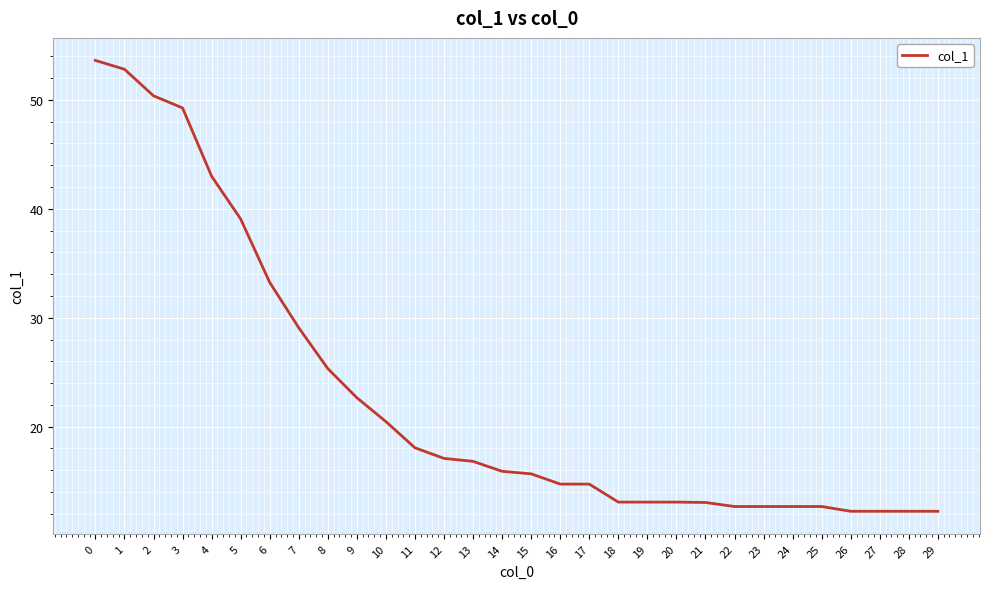

What is the difference between the maximum and minimum values?

41.4